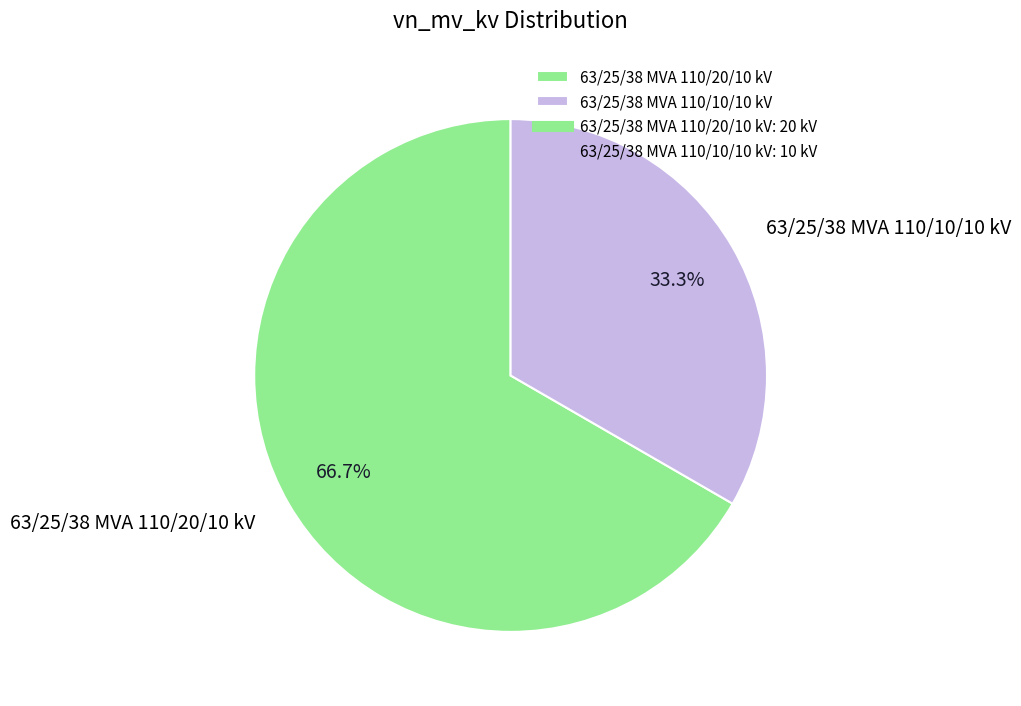

Is it true that 63/25/38 MVA 110/20/10 kV is 67% of the pie?

True